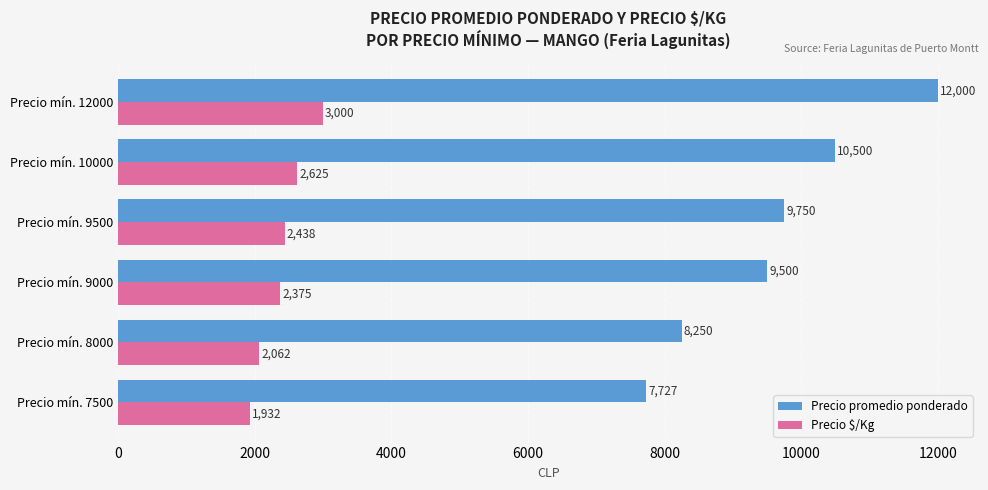

The Precio $/Kg series shows 4197 at Precio mín. 9500. True or false?

False